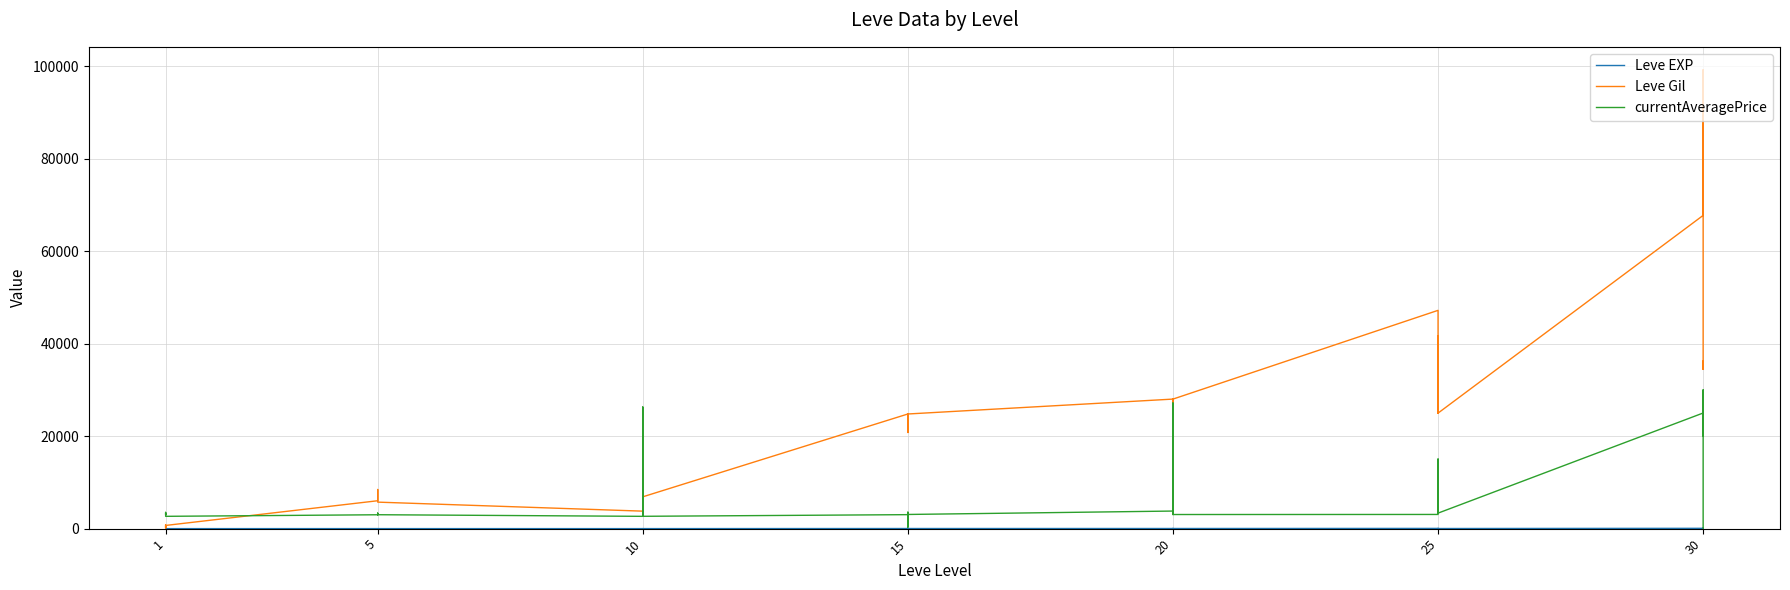

Which series changed the most between 12 and 17?

Leve Gil